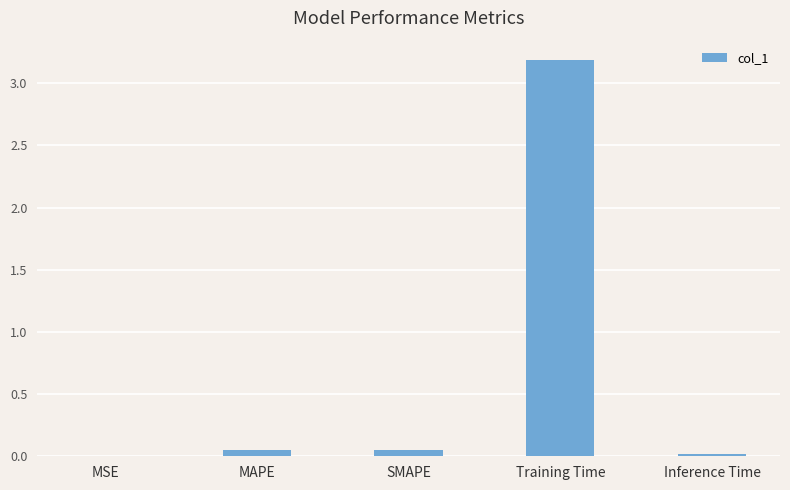

What is the maximum value shown in the chart?

3.2